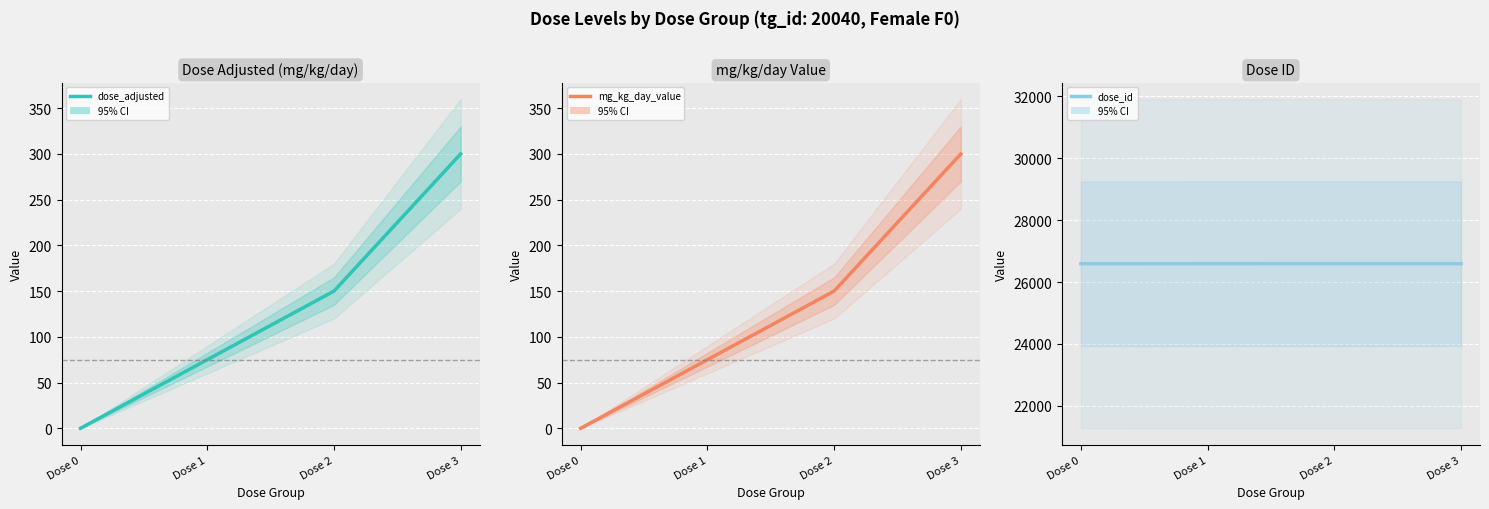

Is the value of dose_adjusted at Dose 3 greater than the value of mg_kg_day_value at Dose 2?

Yes